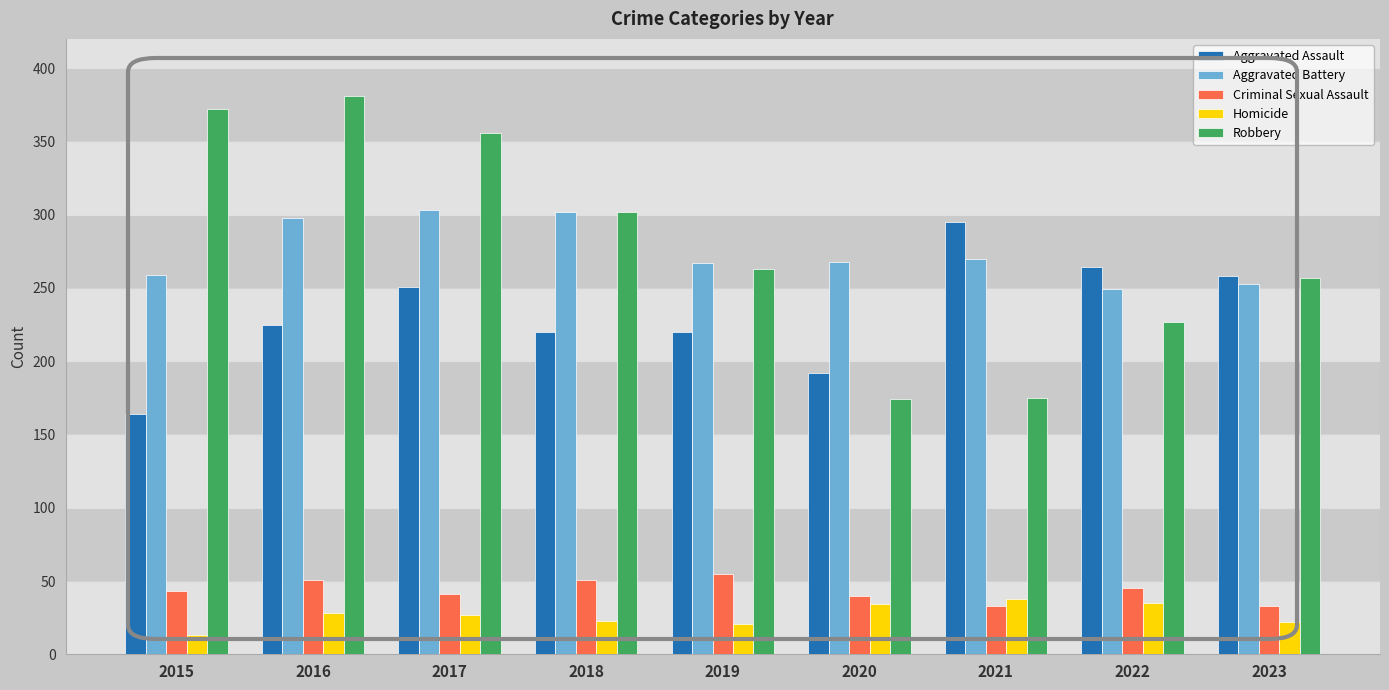

How many categories are shown in the chart?

9